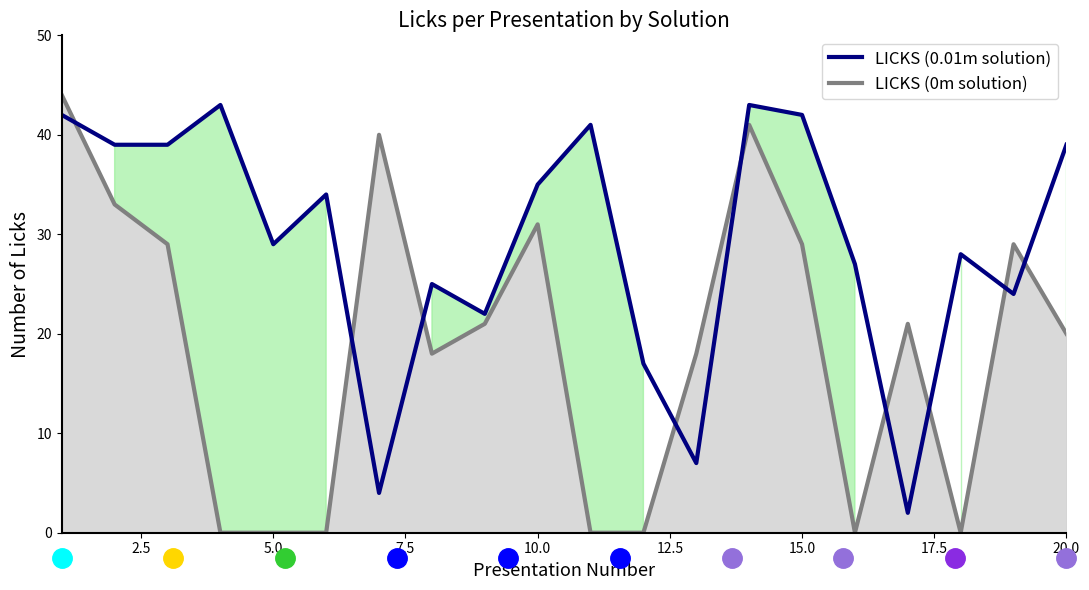

What is the value of the LICKS (0m solution) point at the 17th from the left?

21